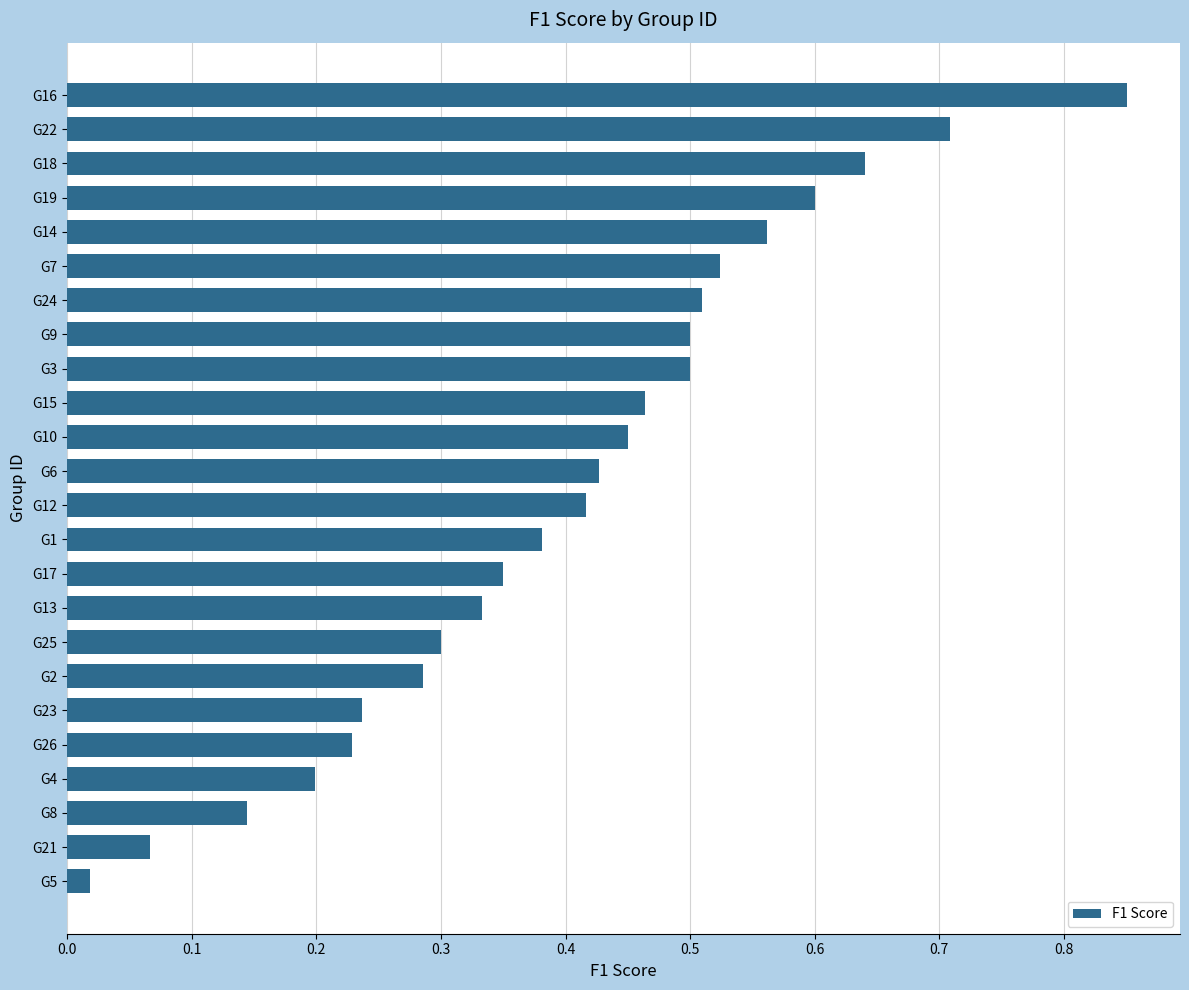

What is the difference between the second highest and minimum values?

0.7